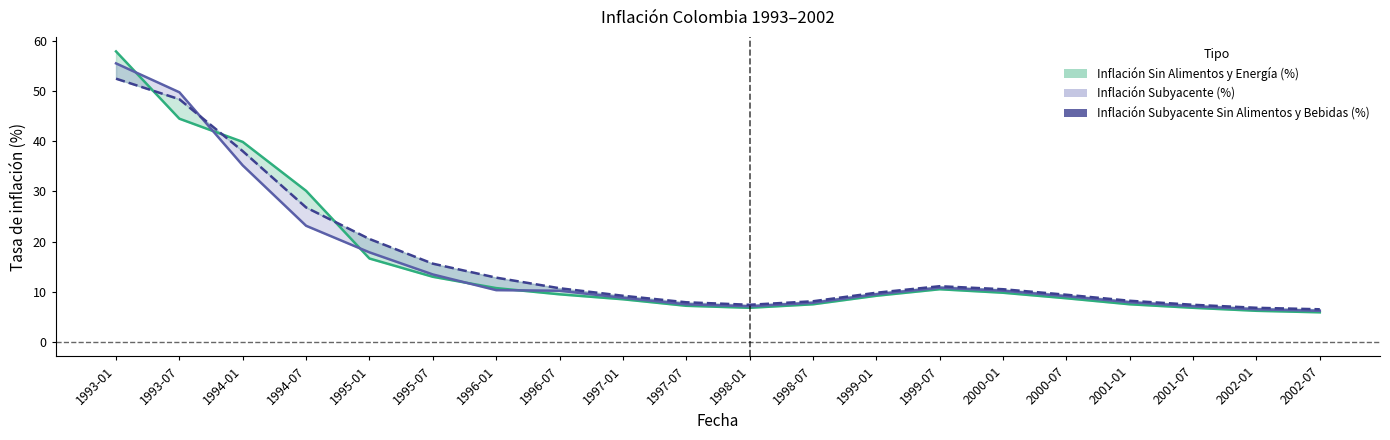

How many data points are less than 10?

10